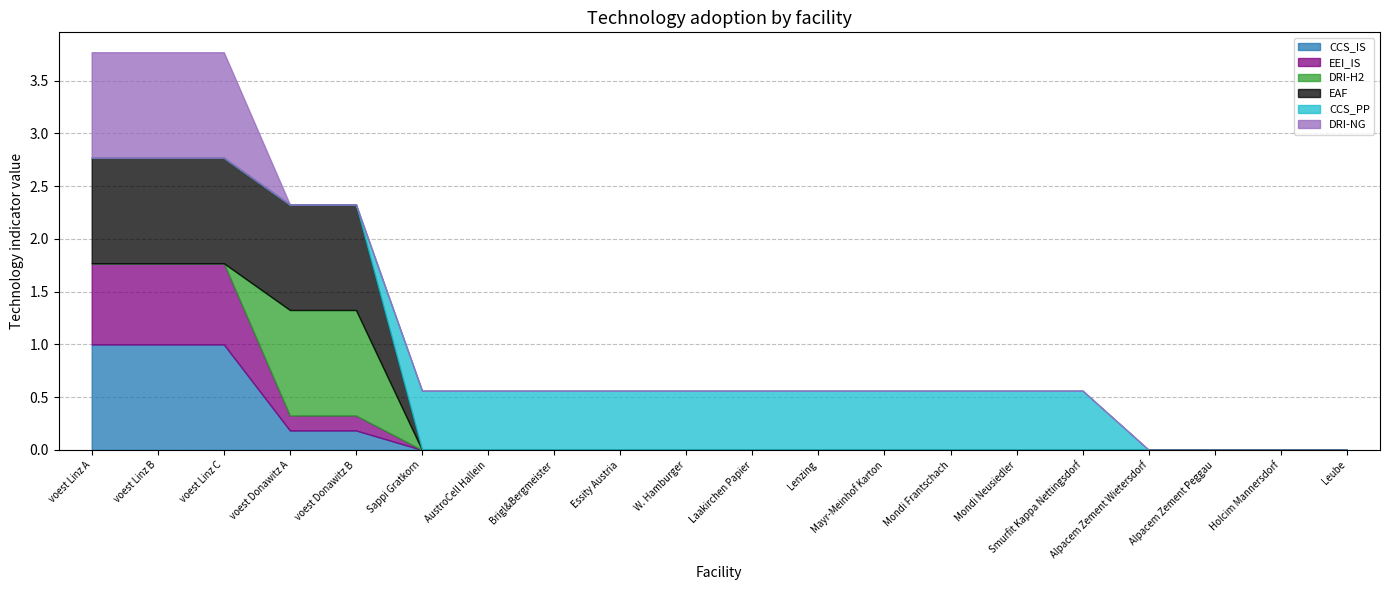

What is the label of the 7th point from the left?

AustroCell Hallein